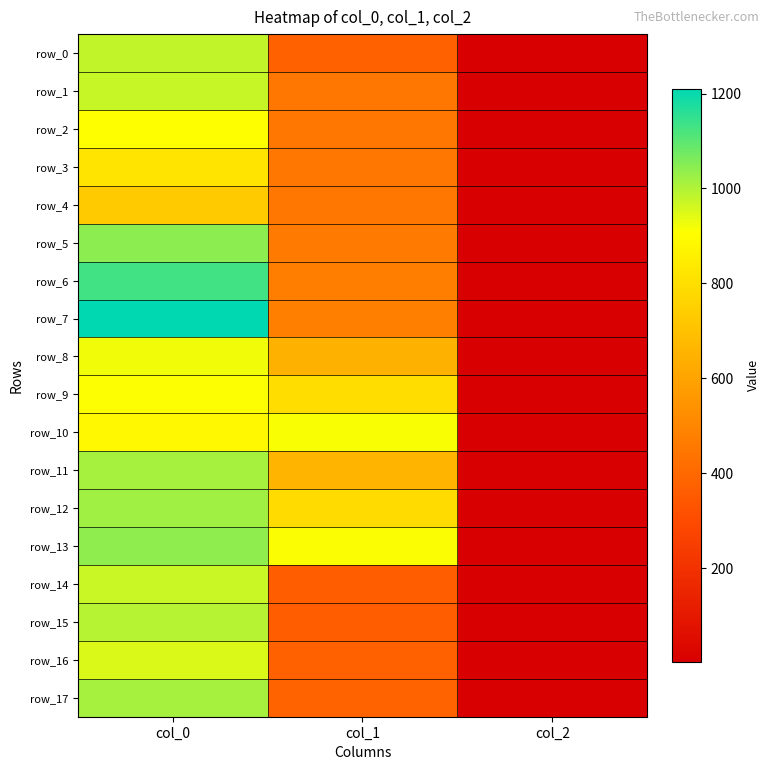

Is the value of row_1 at col_0 greater than the value of row_3 at col_0?

Yes